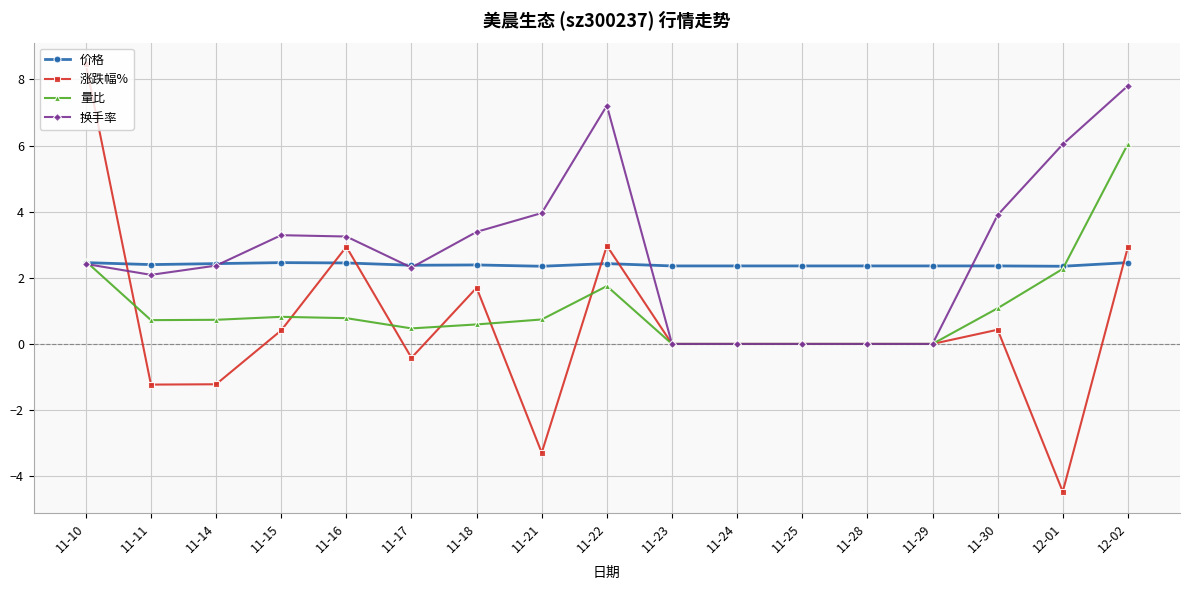

At which label does 换手率 first exceed 2?

11-10